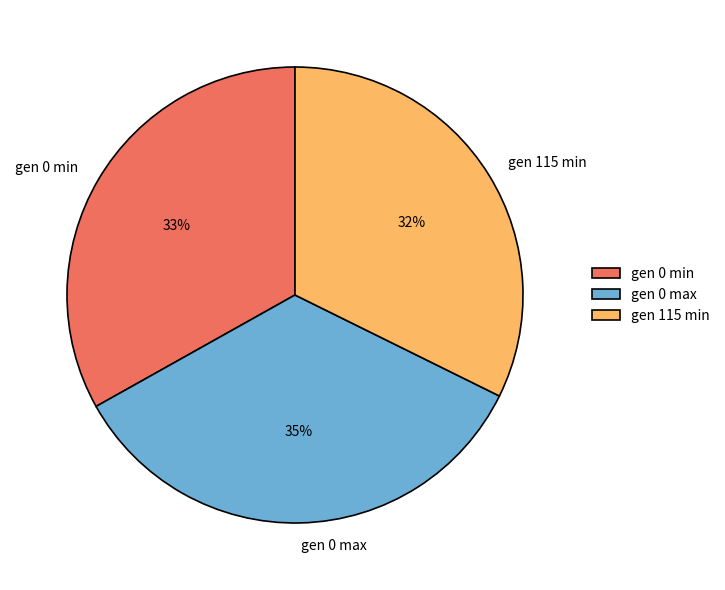

What is the ratio of the value at gen 115 min to the value at gen 0 min?

1.0